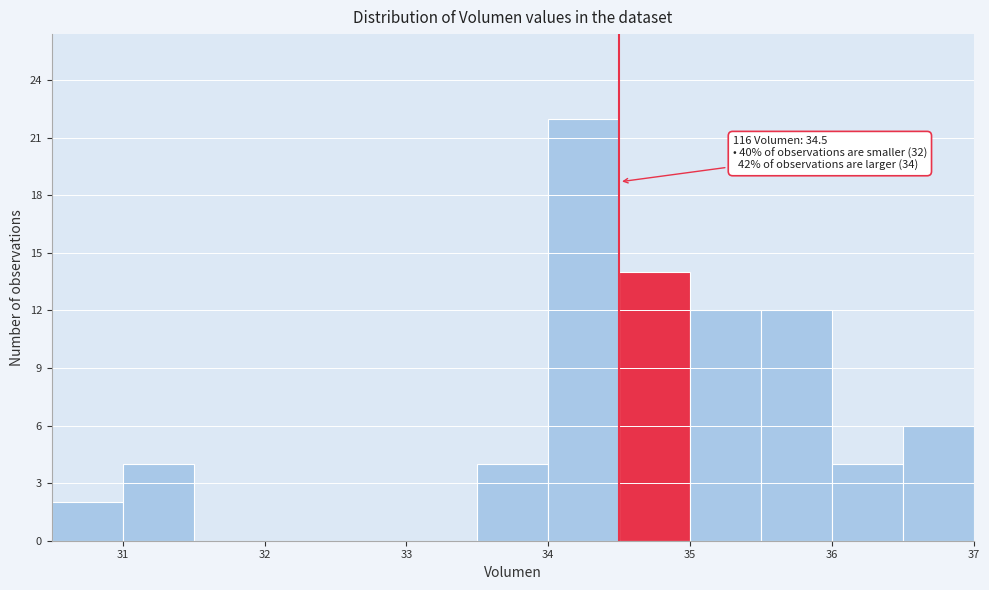

Which range on the x-axis has the tallest bar?

34.0 to 34.5